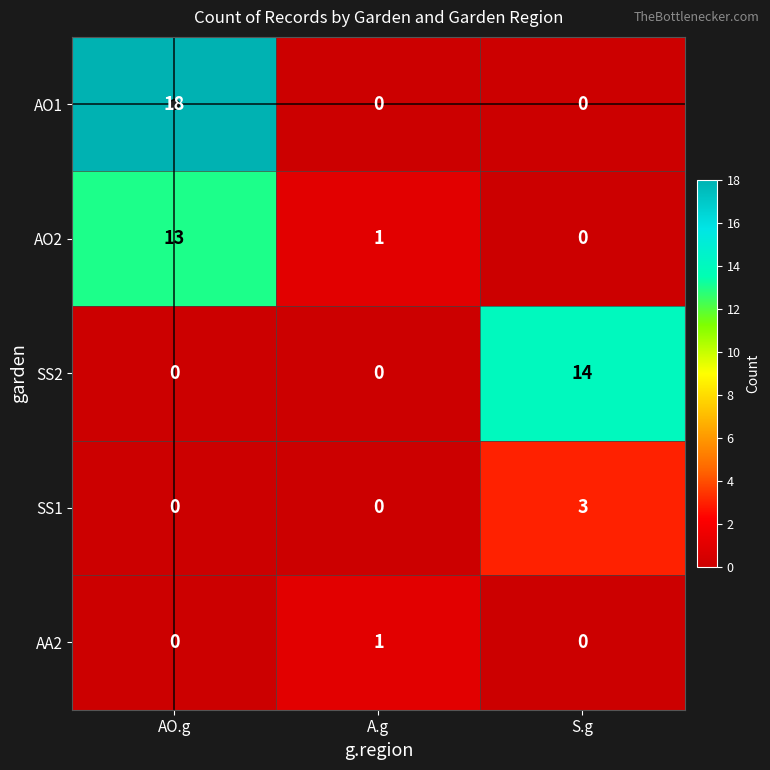

What is the difference between the highest and lowest values at S.g?

14